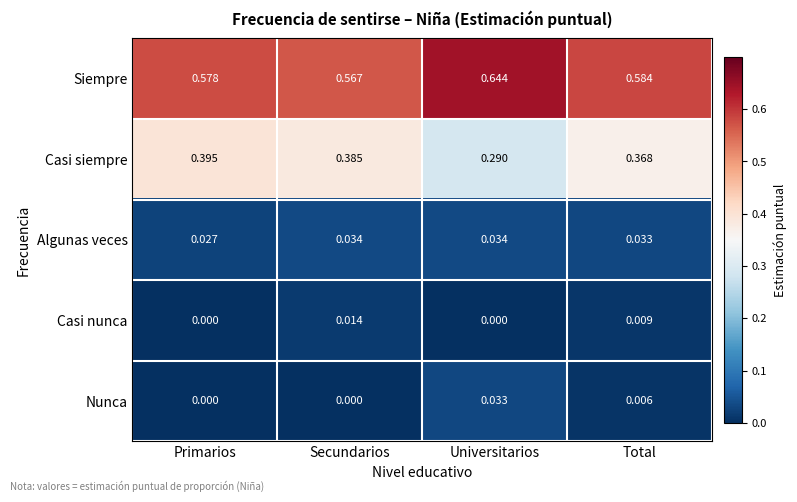

Rank the series at Secundarios from highest to lowest value.

Siempre, Casi siempre, Algunas veces, Casi nunca, Nunca